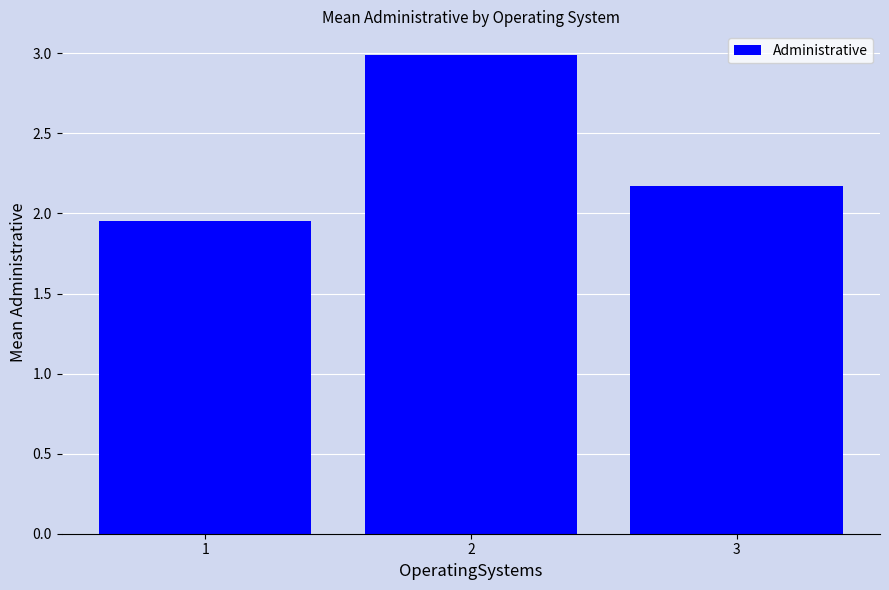

What is the change in value from 2 to 3?

-0.8